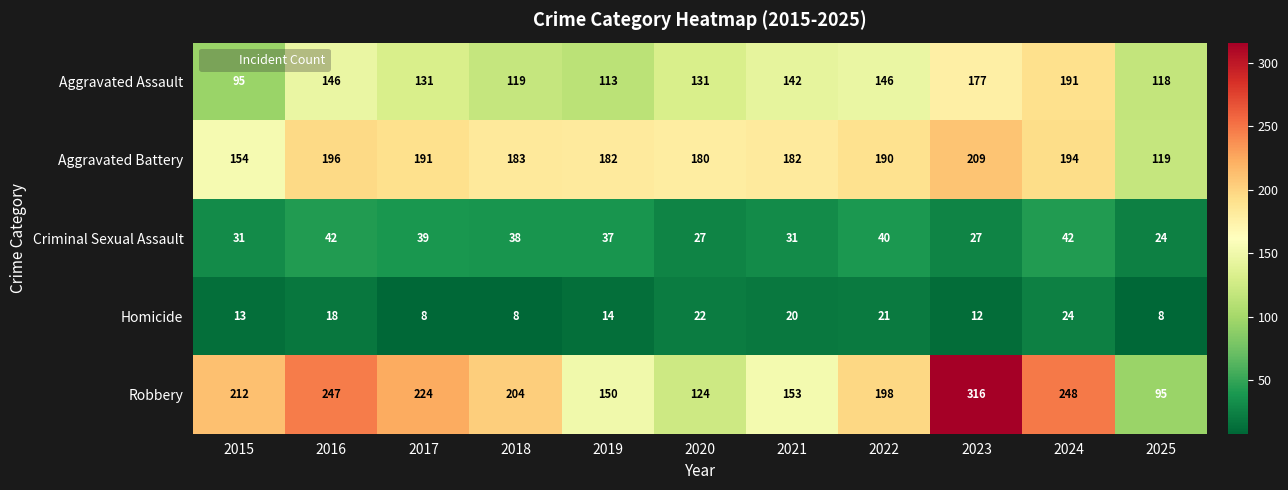

What is the smallest value displayed?

8